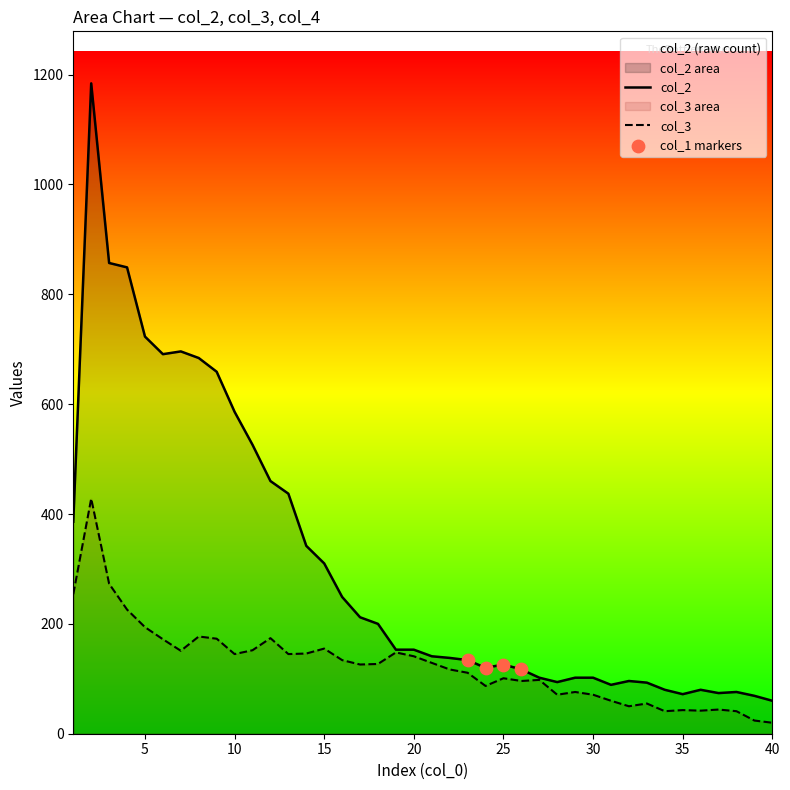

At how many categories does at least one series exceed 728?

3